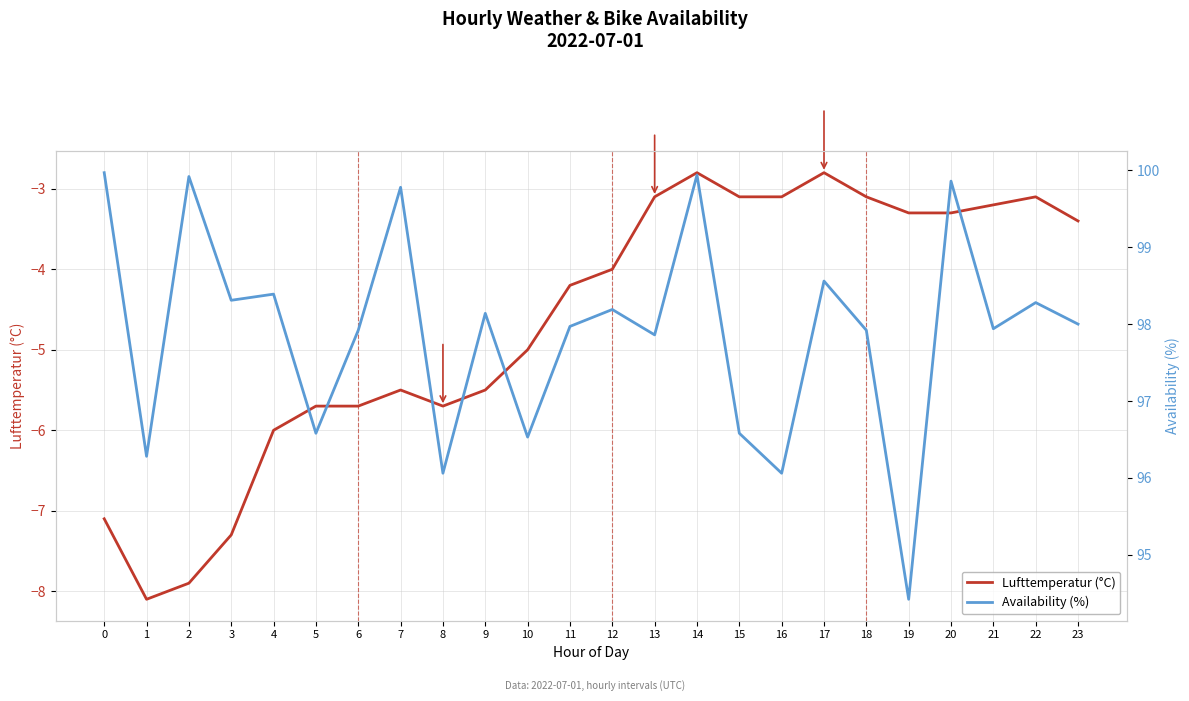

Is it true that Availability (%) equals 100.0 at 0?

True